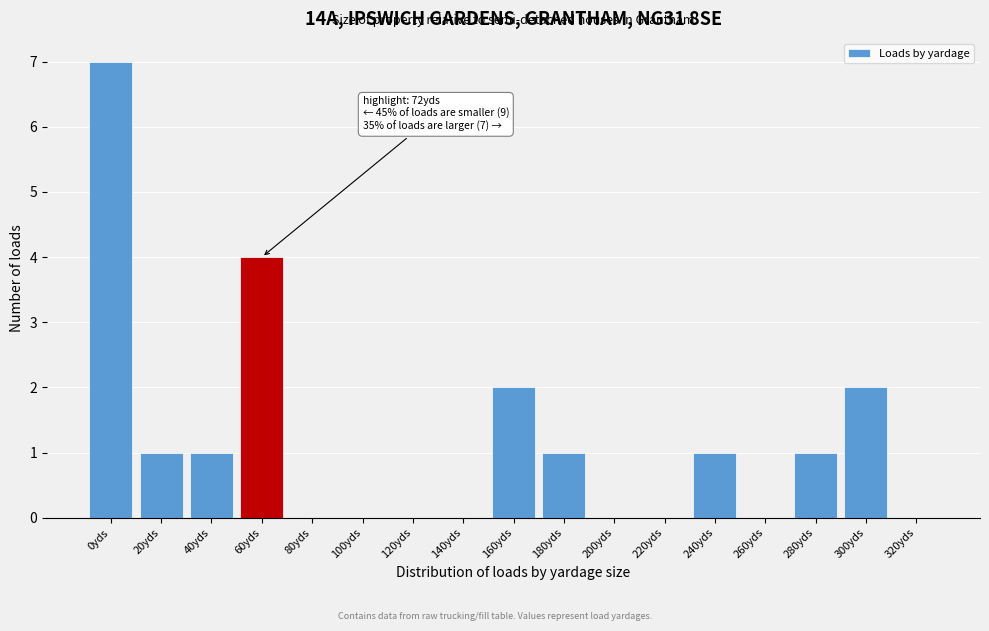

Reading left to right, list all the values displayed in this chart.

0yds=7	20yds=1	40yds=1	60yds=4	80yds=0	100yds=0	120yds=0	140yds=0	160yds=2	180yds=1	200yds=0	220yds=0	240yds=1	260yds=0	280yds=1	300yds=2	320yds=0